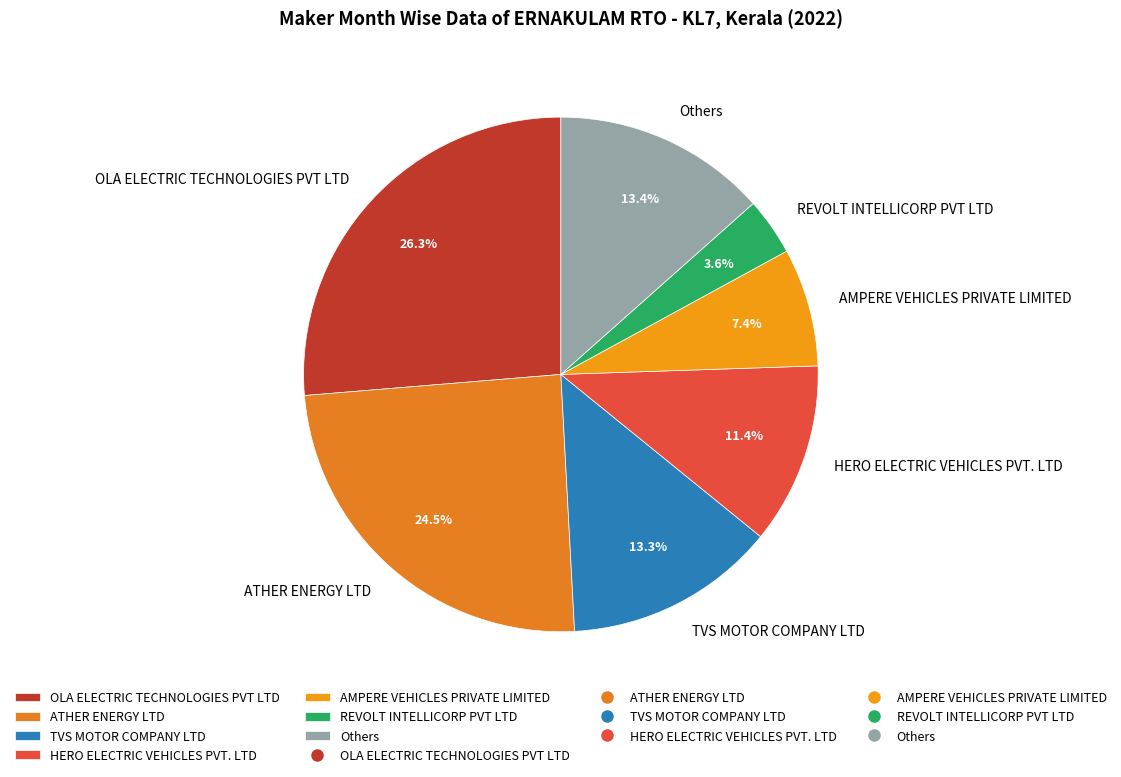

Combined, what portion of the pie is OLA ELECTRIC TECHNOLOGIES PVT LTD and Others?

39.7%